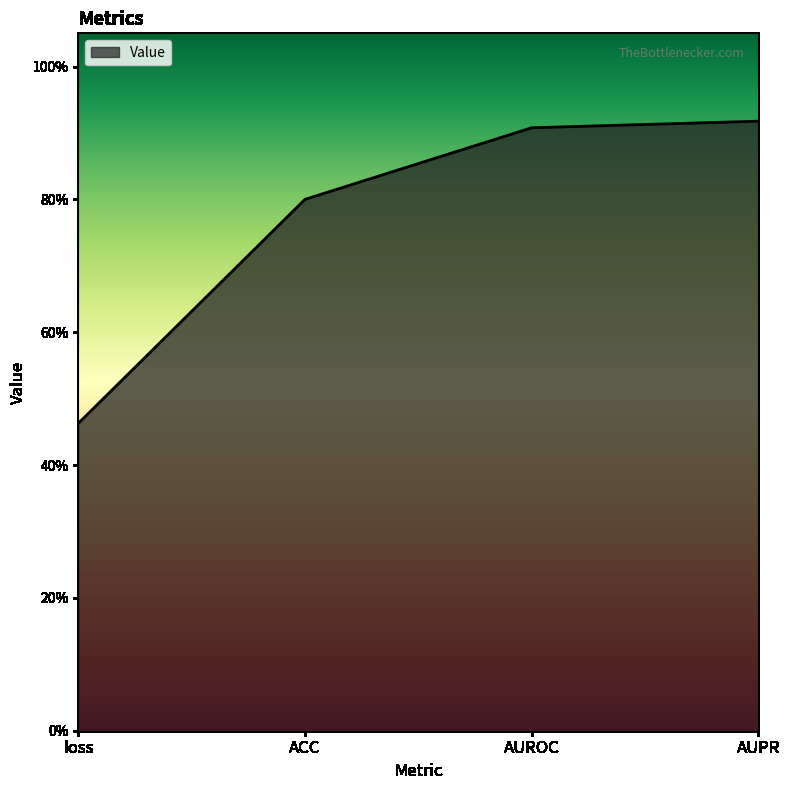

List the labels in order of value, largest first.

AUPR, AUROC, ACC, loss